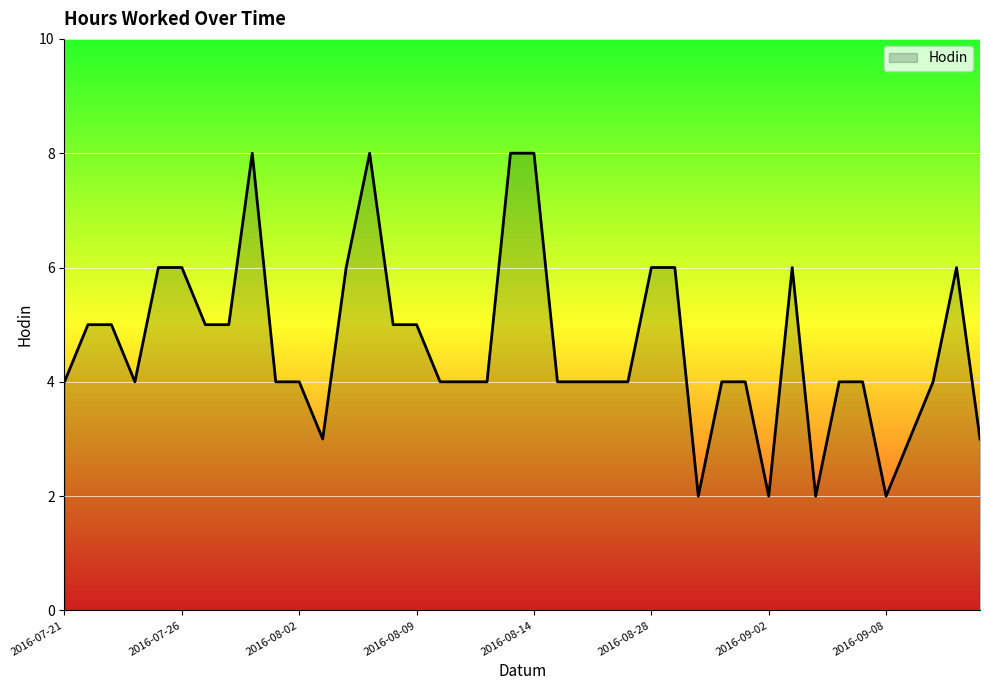

What is the maximum value shown in the chart?

8